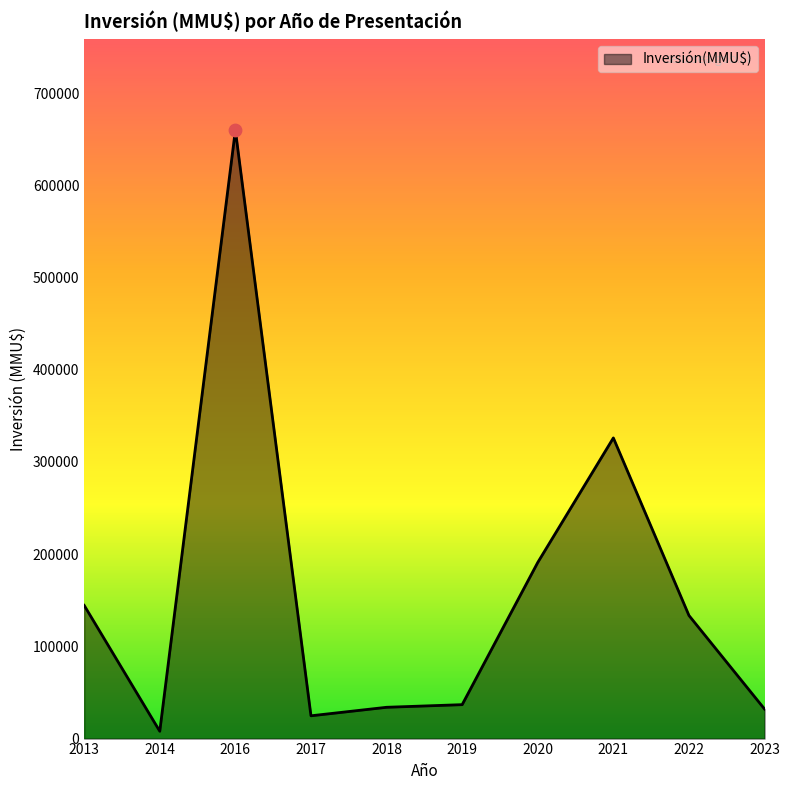

What is the ratio of the value at 2022 to the value at 2014?

16.8